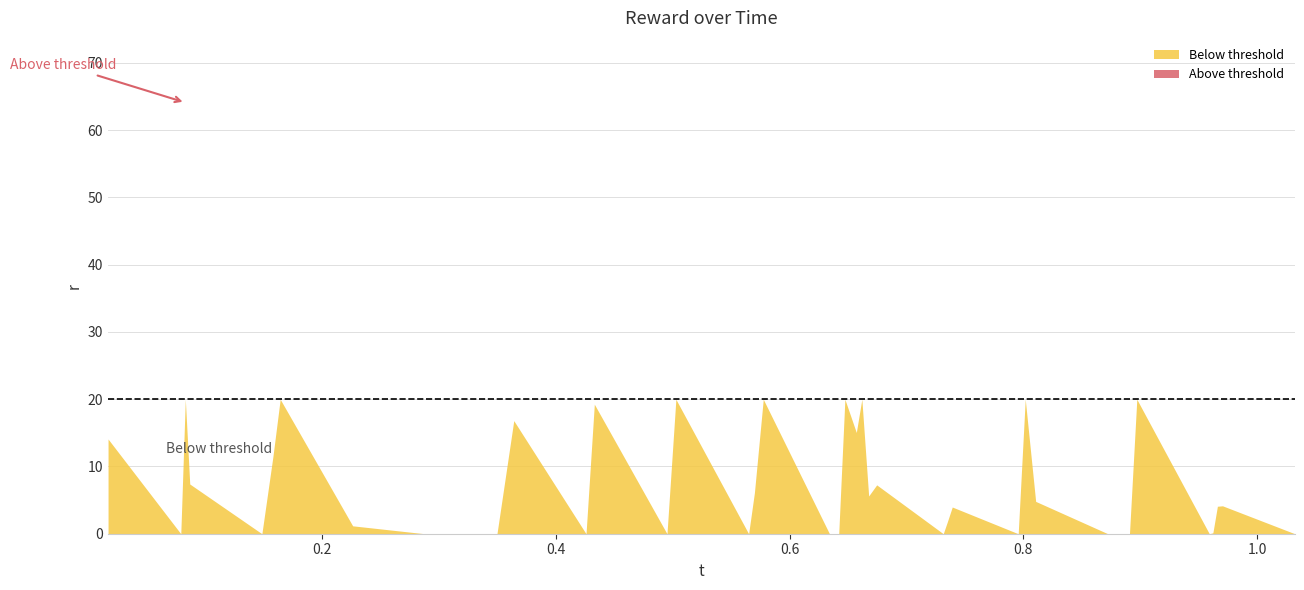

How many values exceed 4?

20